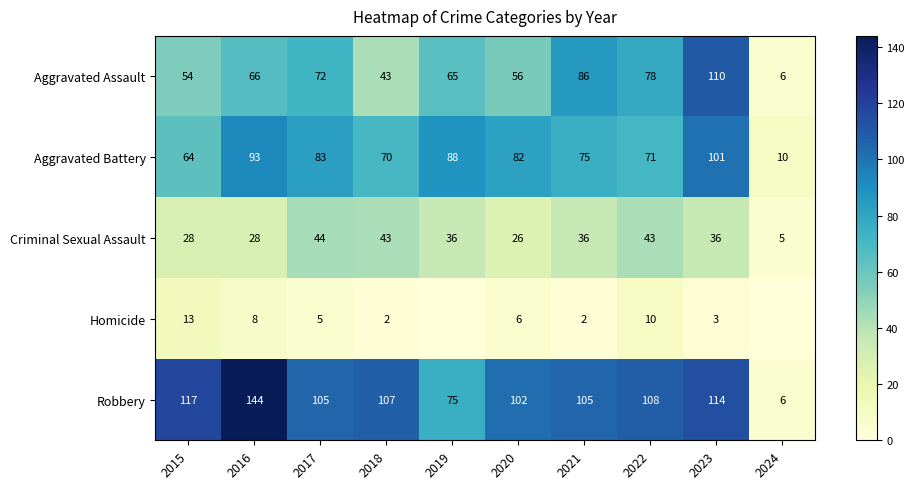

Is the value of Aggravated Assault at 2022 greater than the value of Homicide at 2018?

Yes